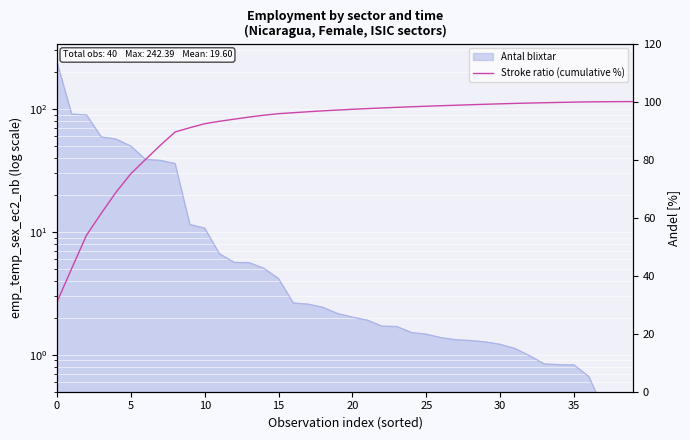

What is the change in value from 22 to 39?

+2.2